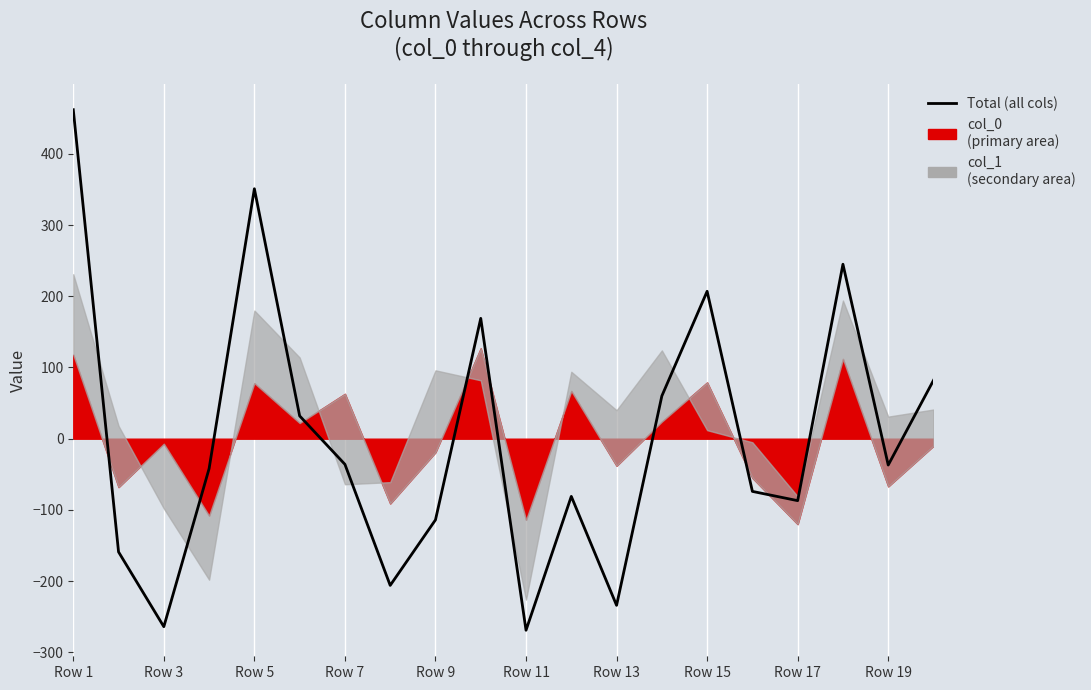

What position from the left is Row 11?

11